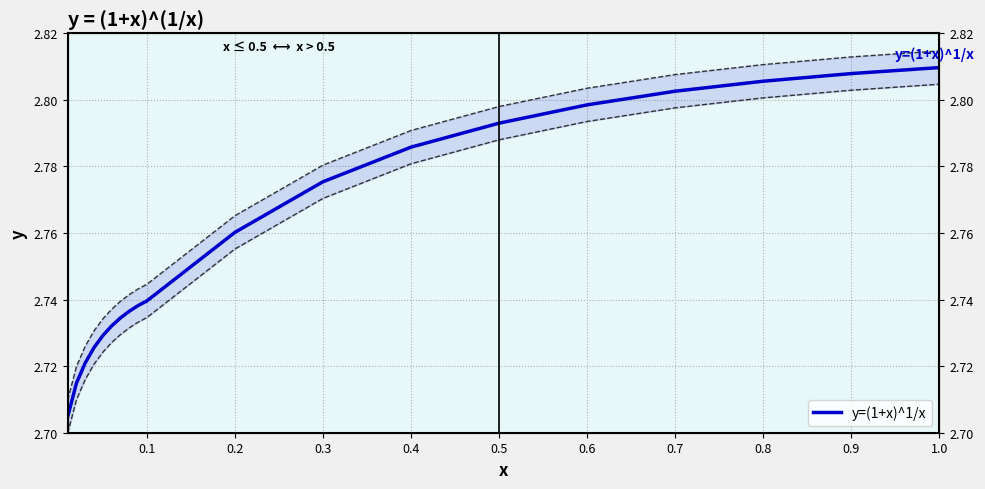

Which has a higher value, 0.4 or 1.1?

1.1